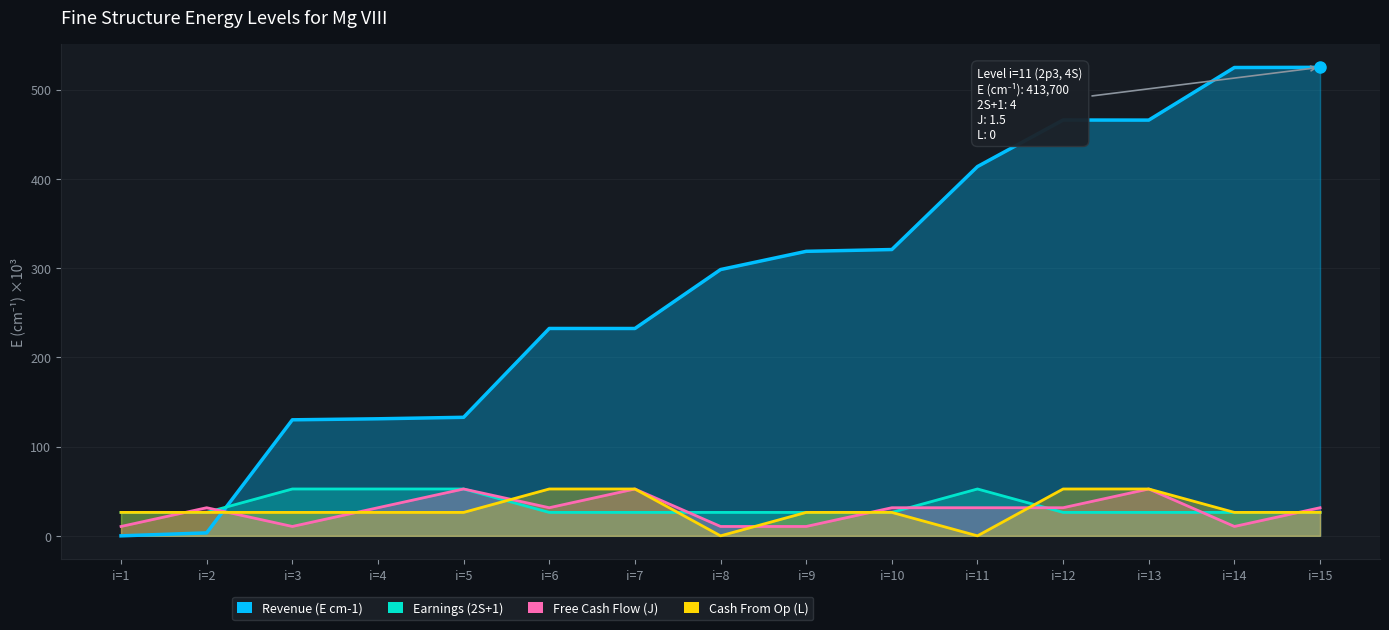

Rank the categories by Earnings (2S+1) value from lowest to highest.

i=1, i=2, i=6, i=7, i=8, i=9, i=10, i=12, i=13, i=14, i=15, i=3, i=4, i=5, i=11